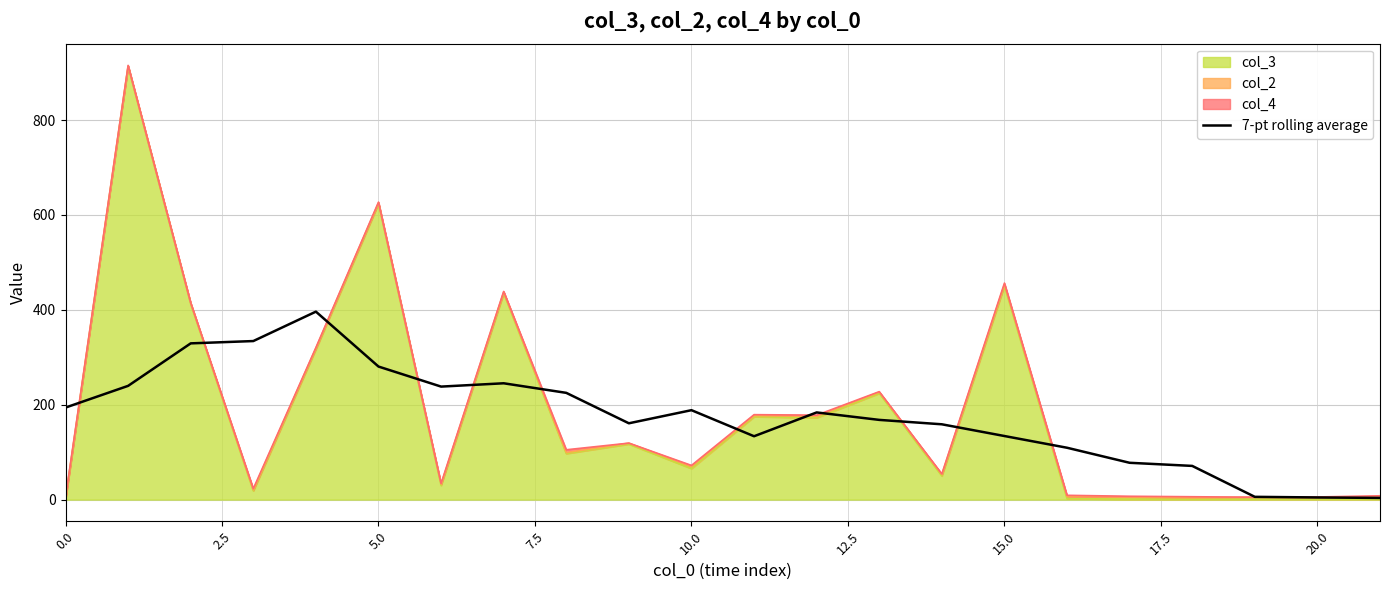

The value at 20.0 is 108.0. True or false?

False